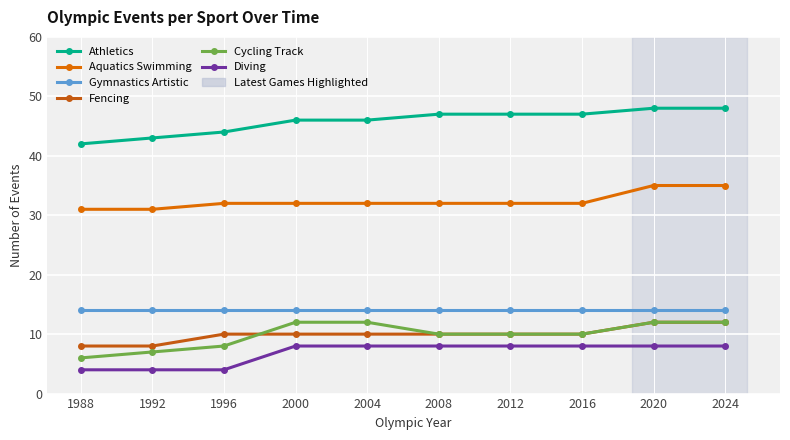

True or false: Athletics and Fencing cross at least once.

False